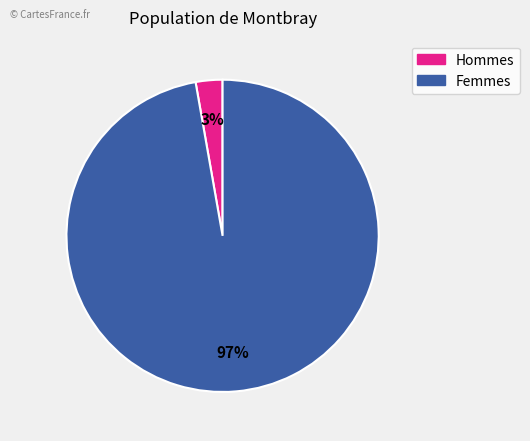

To the nearest percent, what percentage of the pie is Hommes?

3%